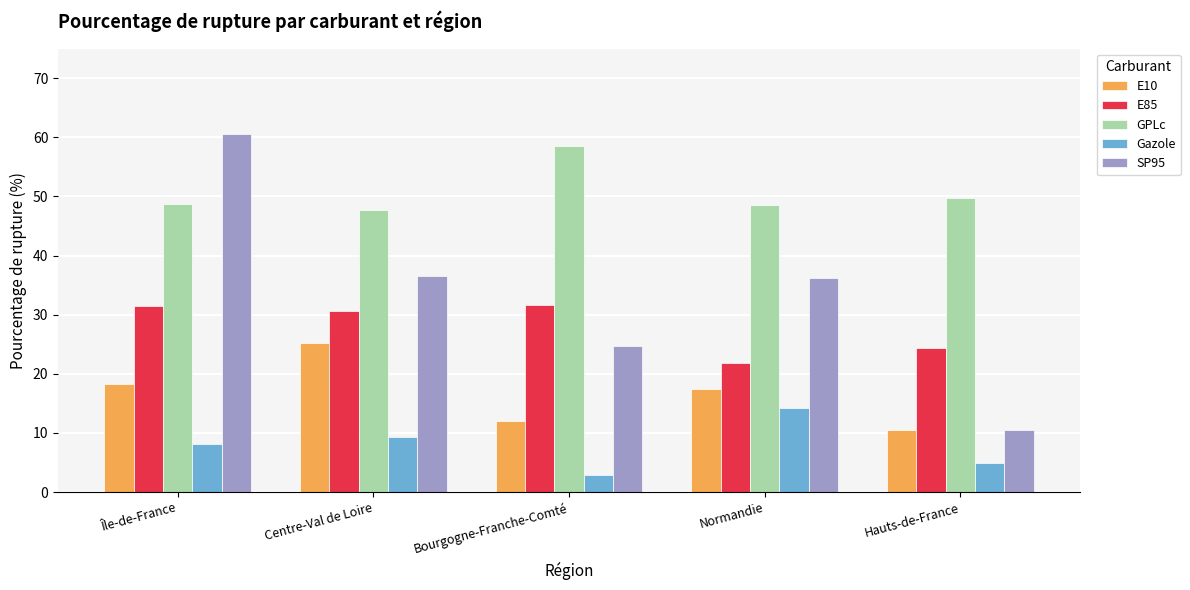

What is the difference between the highest and lowest values at Bourgogne-Franche-Comté?

55.6